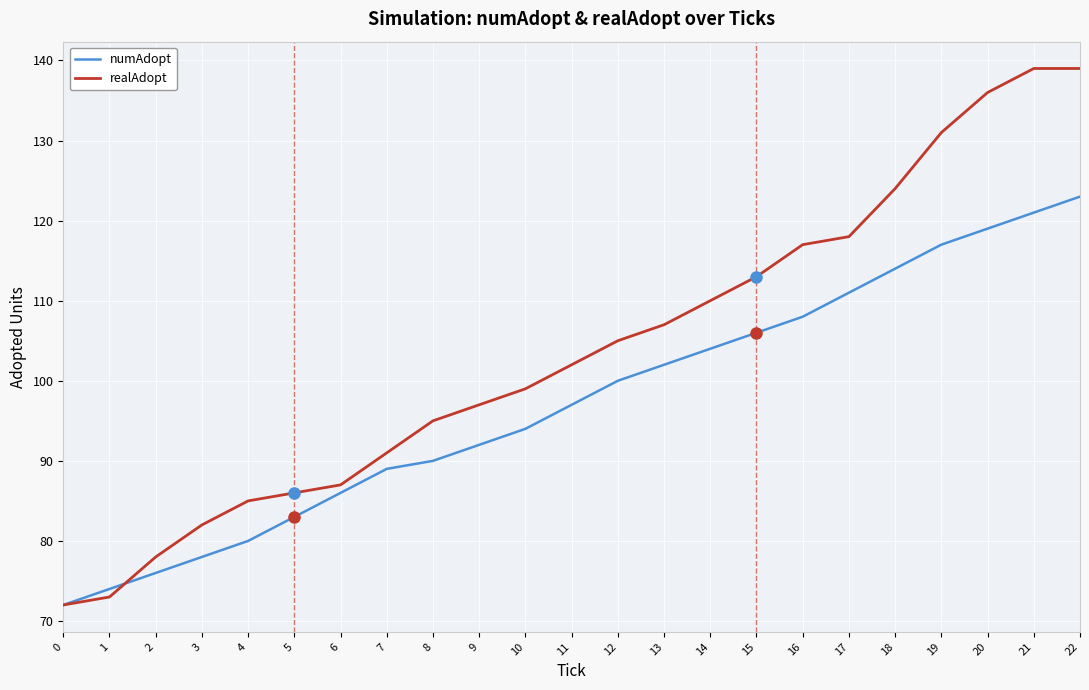

At which label does numAdopt reach its peak?

22